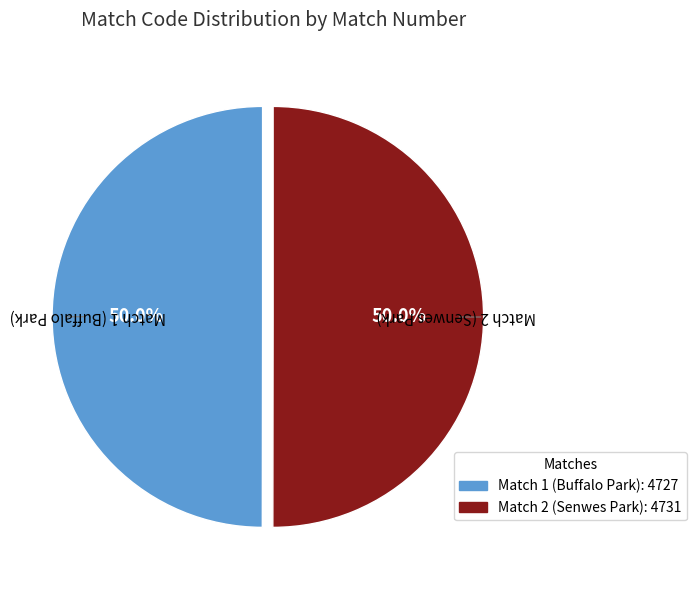

What is the ratio of the value at Match 2 (Senwes Park) to the value at Match 1 (Buffalo Park)?

1.0